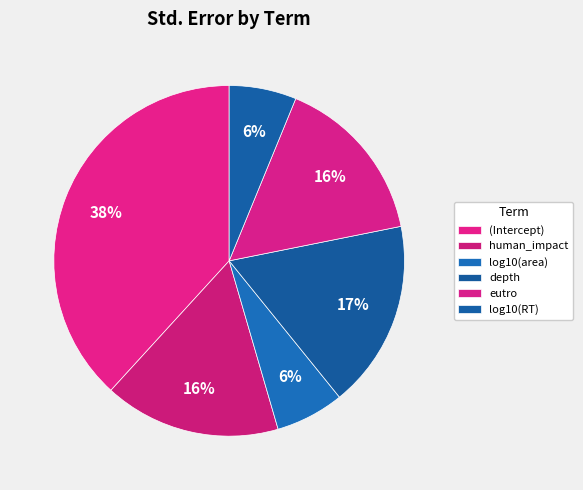

Is there any slice that represents more than half of the pie?

No